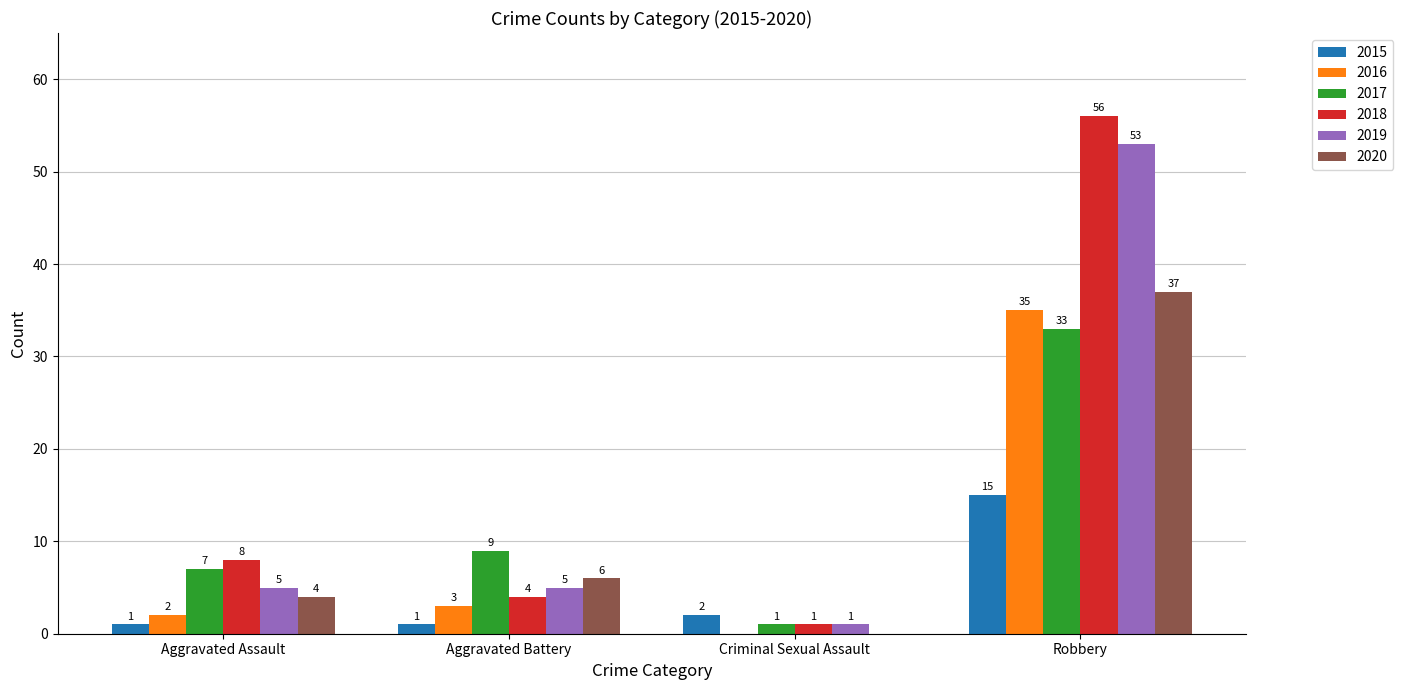

Reading left to right, what are all the values shown in this chart?

2015: 1	1	2	15
2016: 2	3	0	35
2017: 7	9	1	33
2018: 8	4	1	56
2019: 5	5	1	53
2020: 4	6	0	37